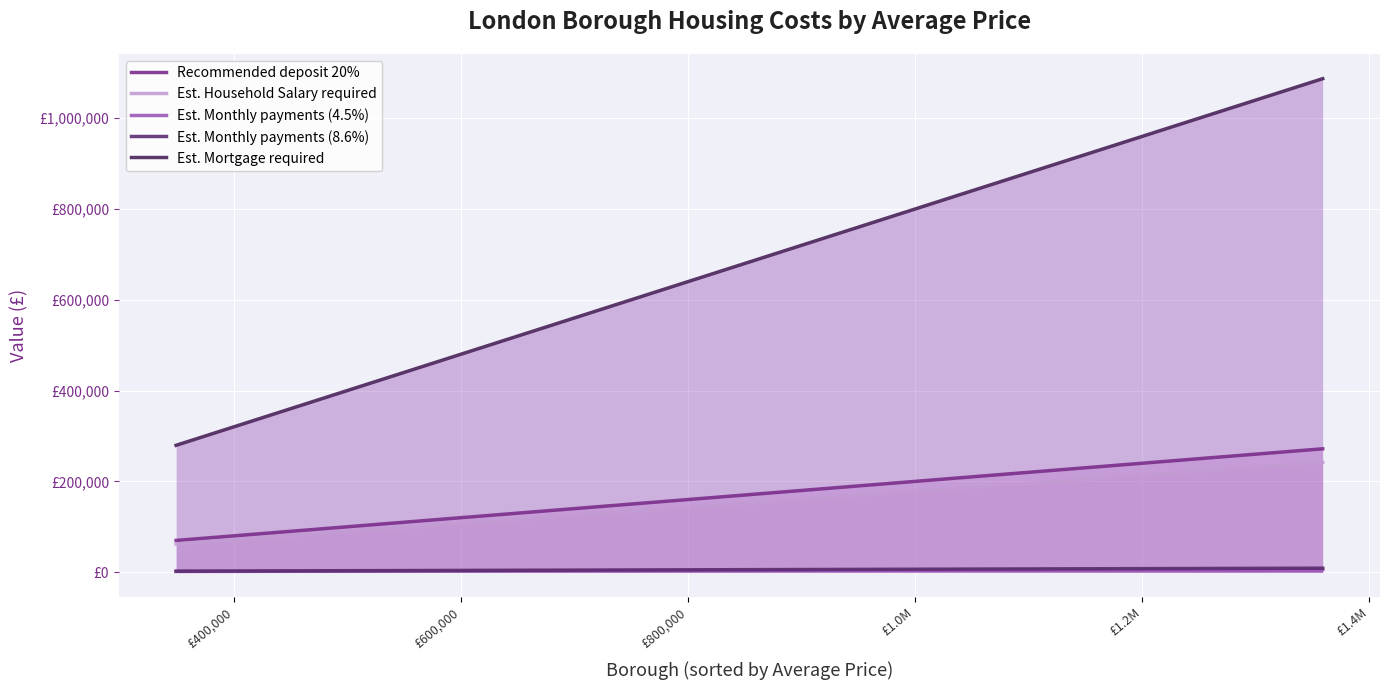

True or false: Est. Mortgage required and Est. Monthly payments (4.5%) intersect in this chart.

False